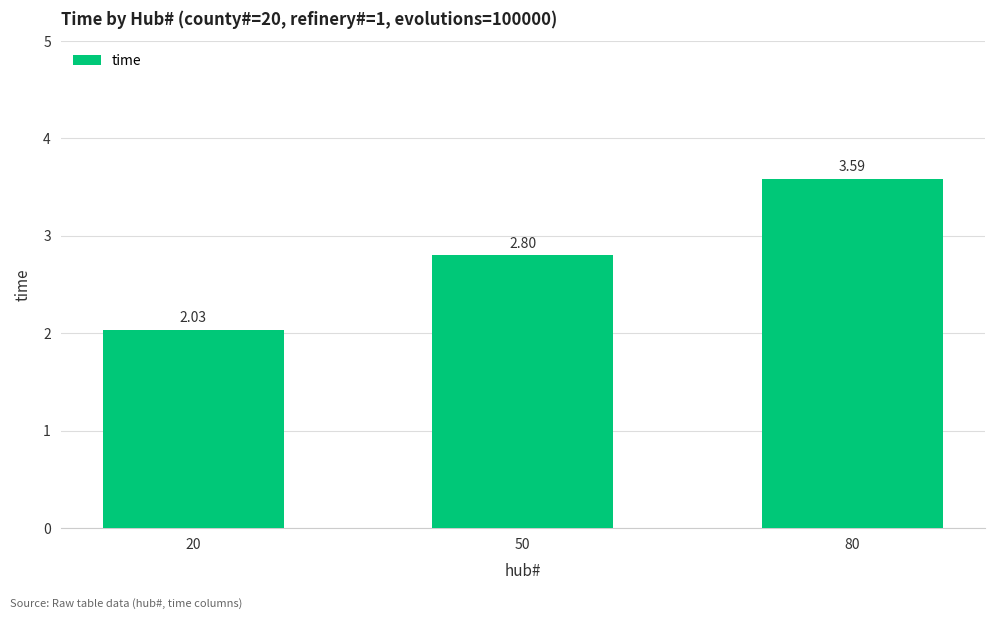

What is the greatest value displayed?

3.6